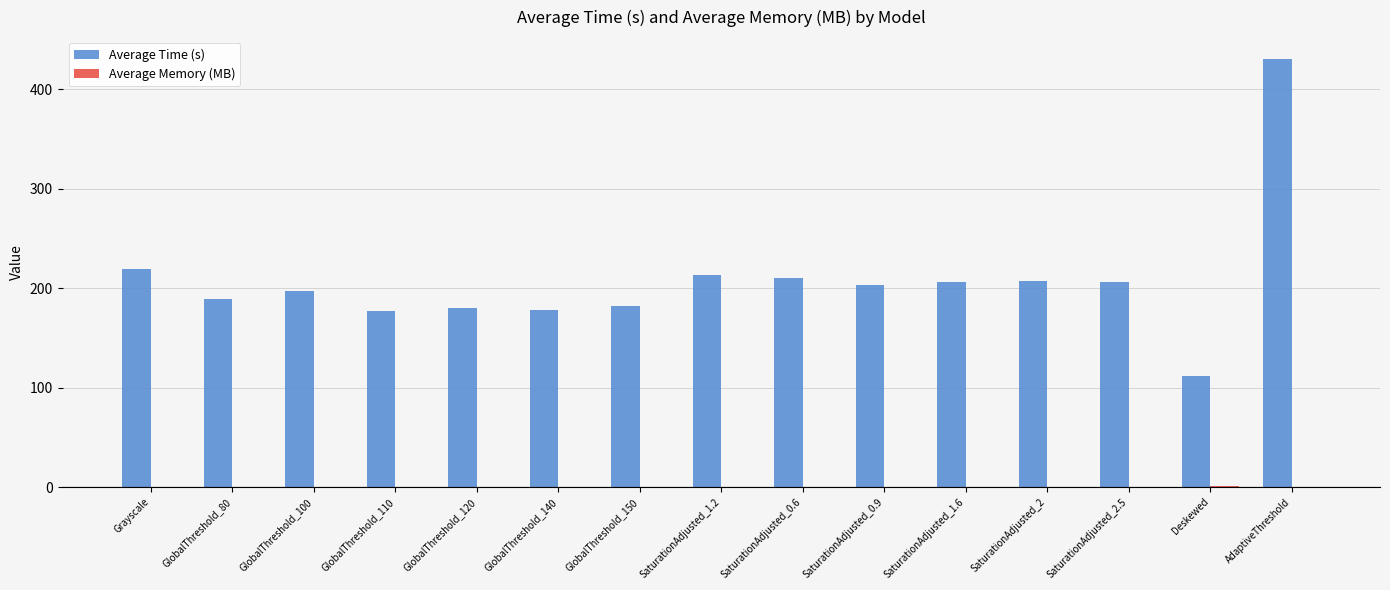

How many series are shown in this chart?

2